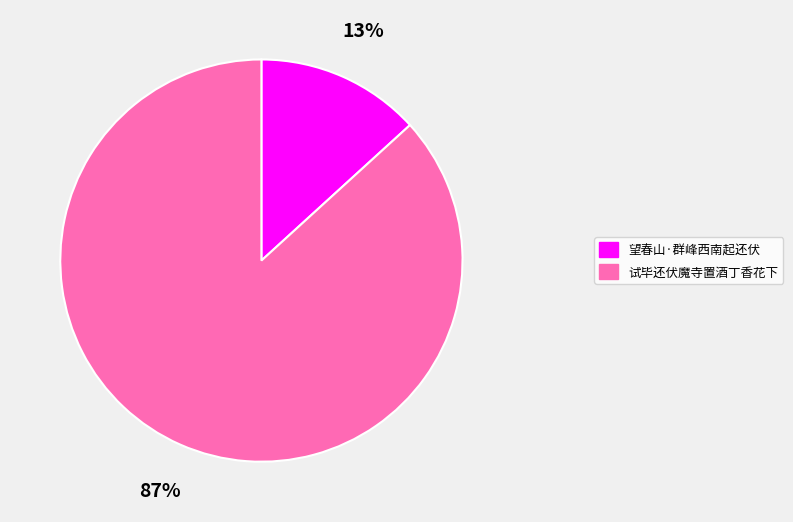

Count the number of slices in the pie.

2